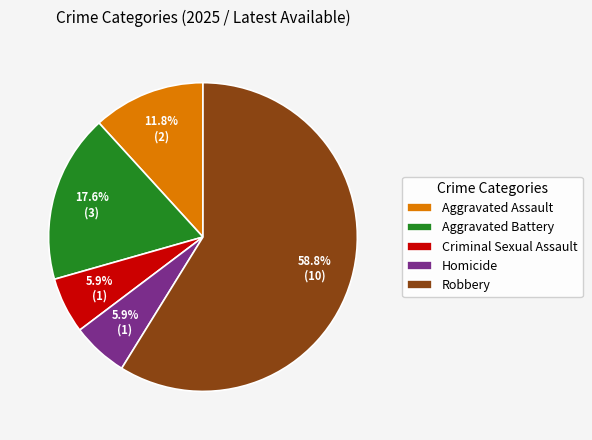

What percentage is the Criminal Sexual Assault slice, to the nearest percent?

6%